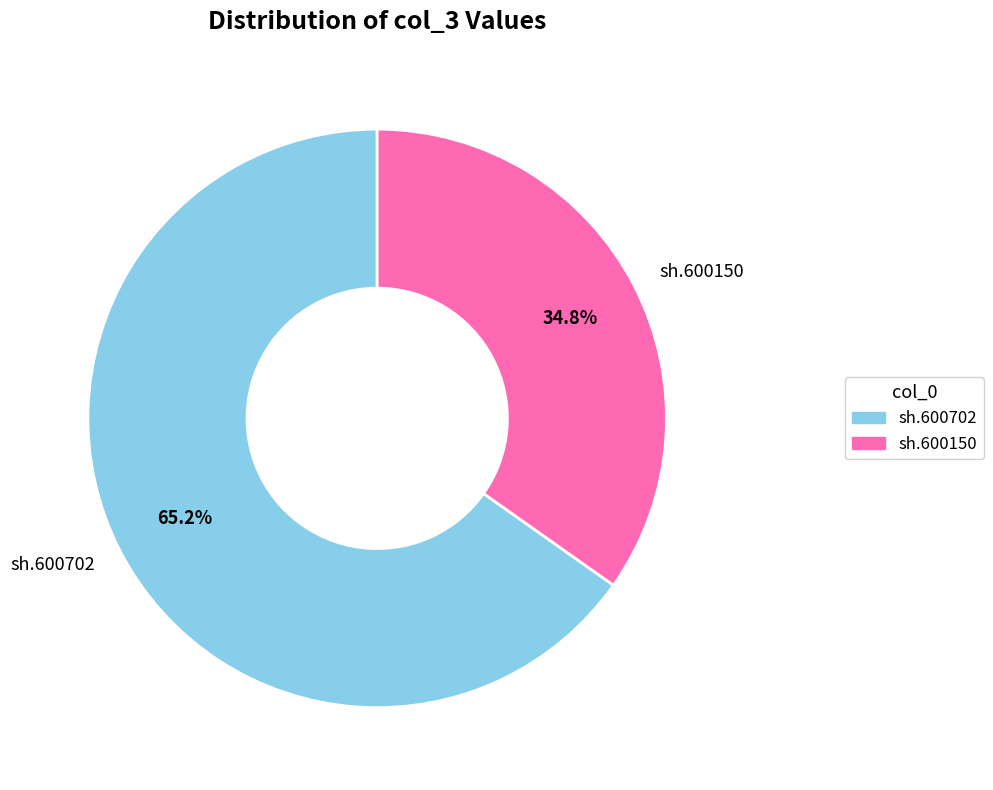

To the nearest percent, what portion does sh.600150 represent?

35%